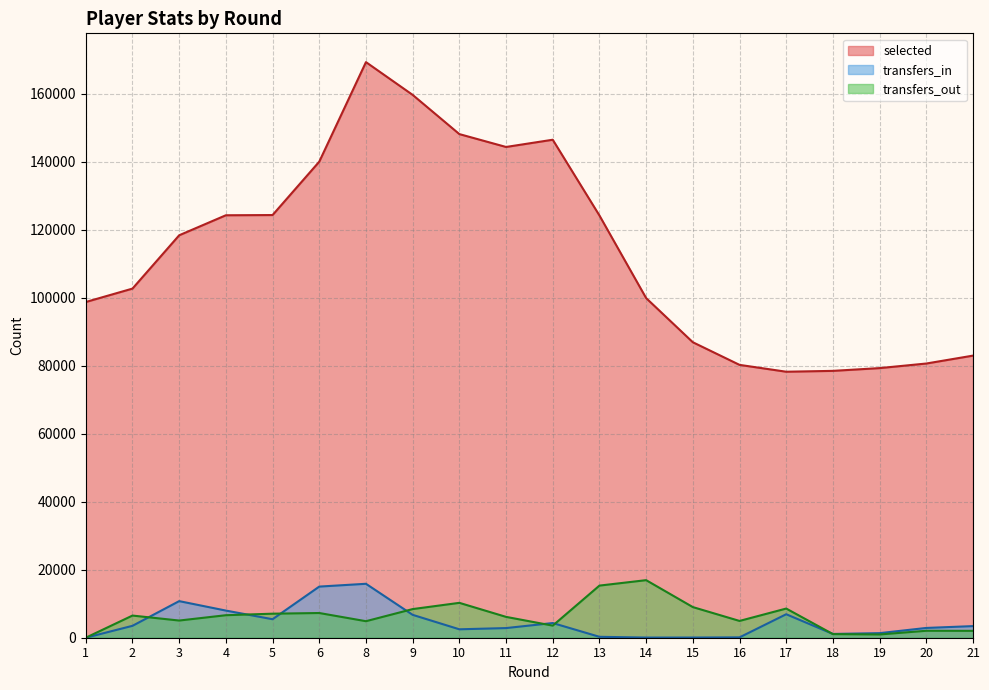

True or false: transfers_out has a value of 3391.9 at 5.

False